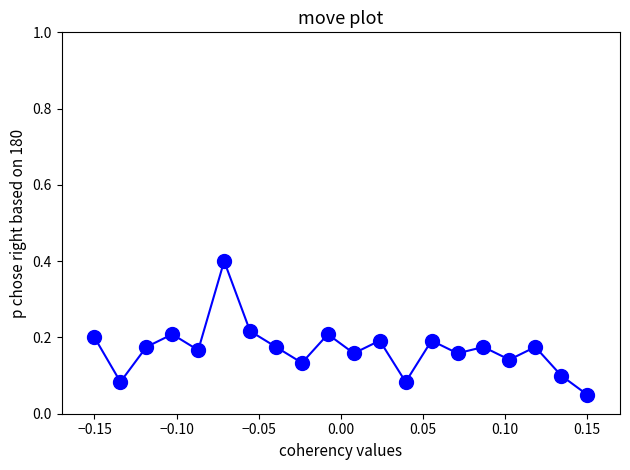

What is the greatest value displayed?

0.4